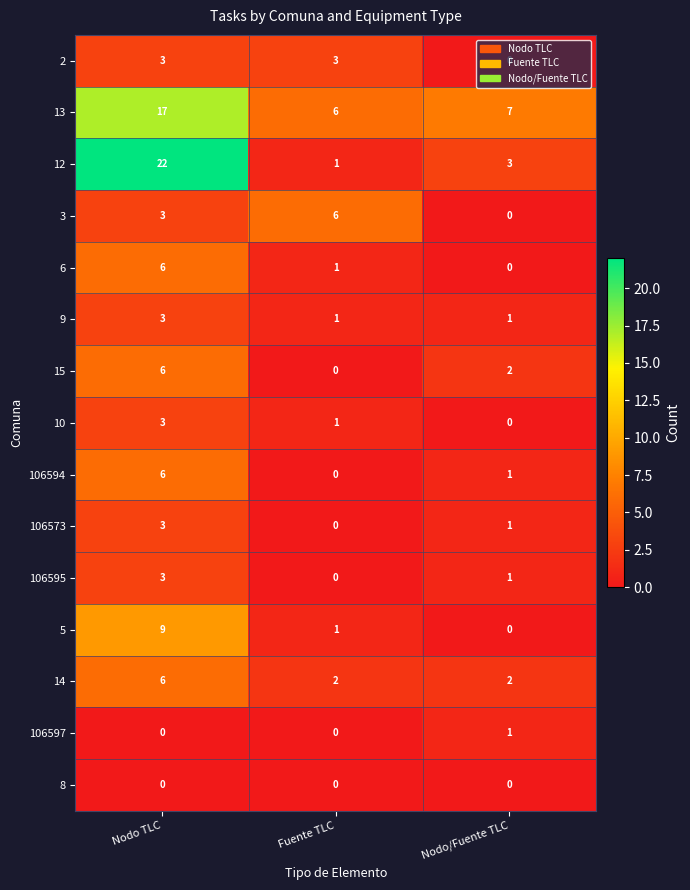

What is the maximum value shown in the chart?

22